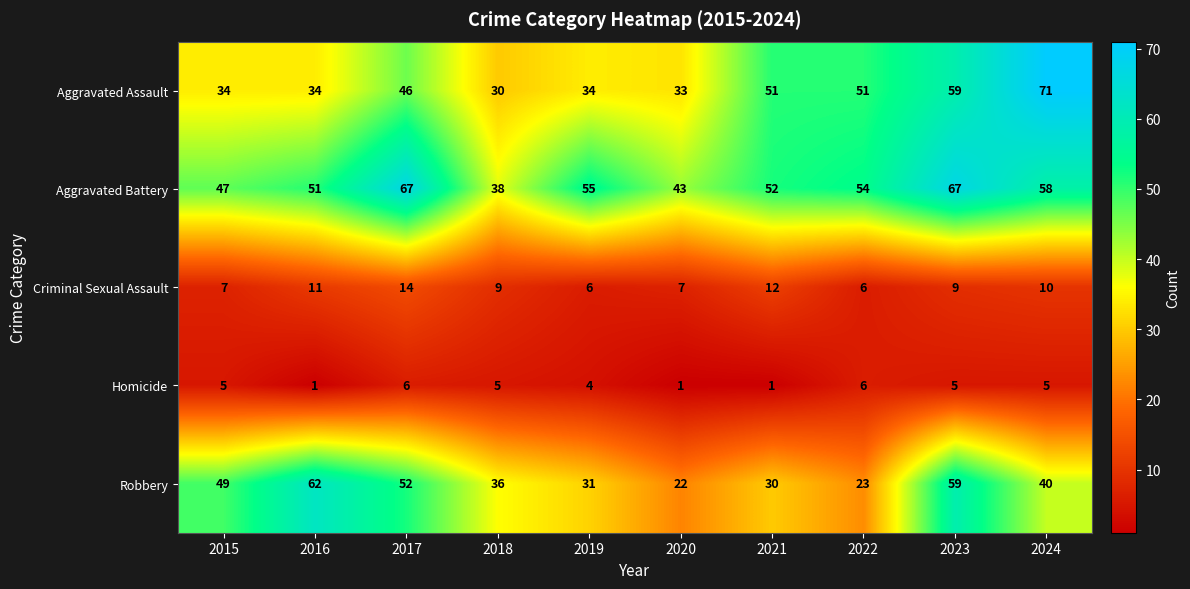

Where does the Criminal Sexual Assault series first go above 9?

2016